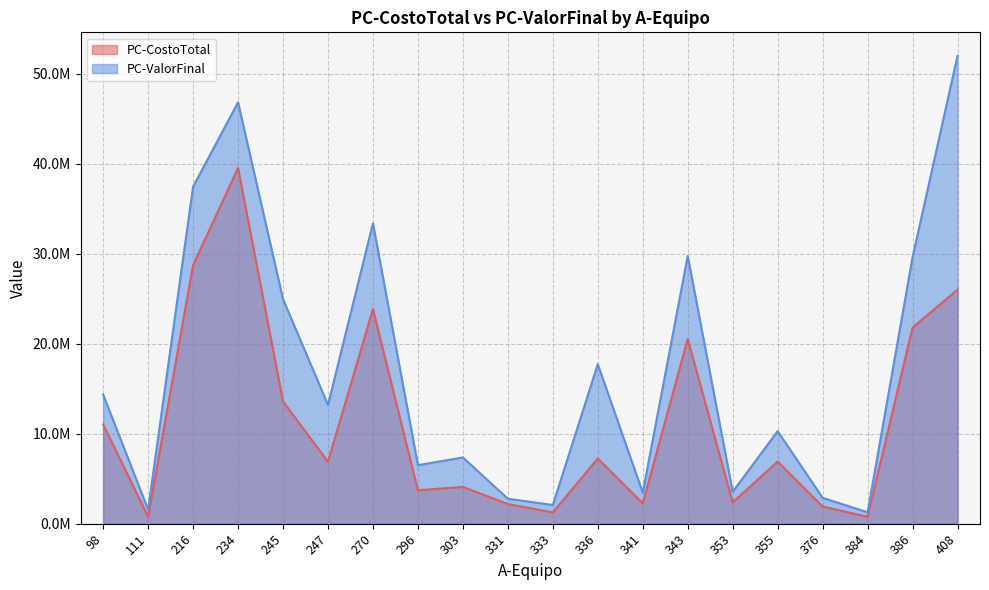

What is the minimum value for PC-CostoTotal?

762934.9